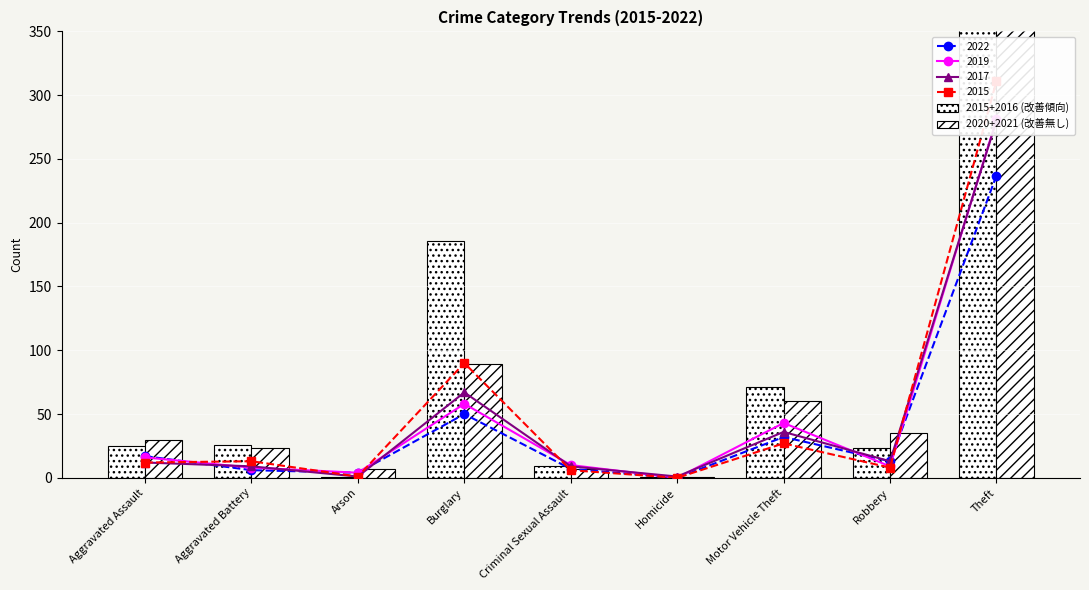

Where does the 2020+2021 (改善無し) series first go above 30?

Burglary